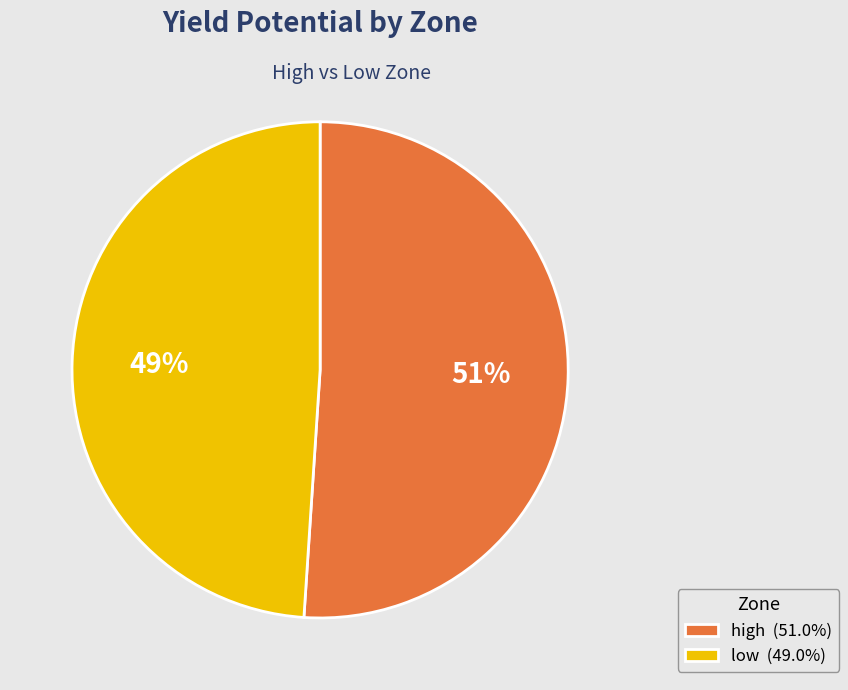

To the nearest percent, what portion does low represent?

49%